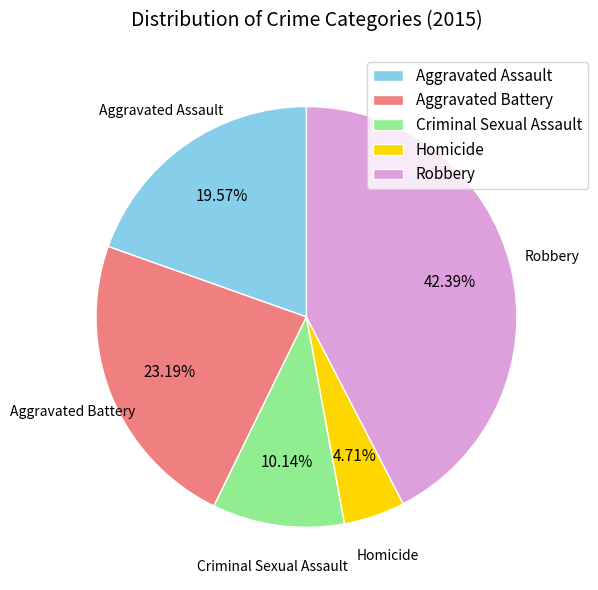

What is the total percentage of Robbery and Aggravated Battery?

65.6%